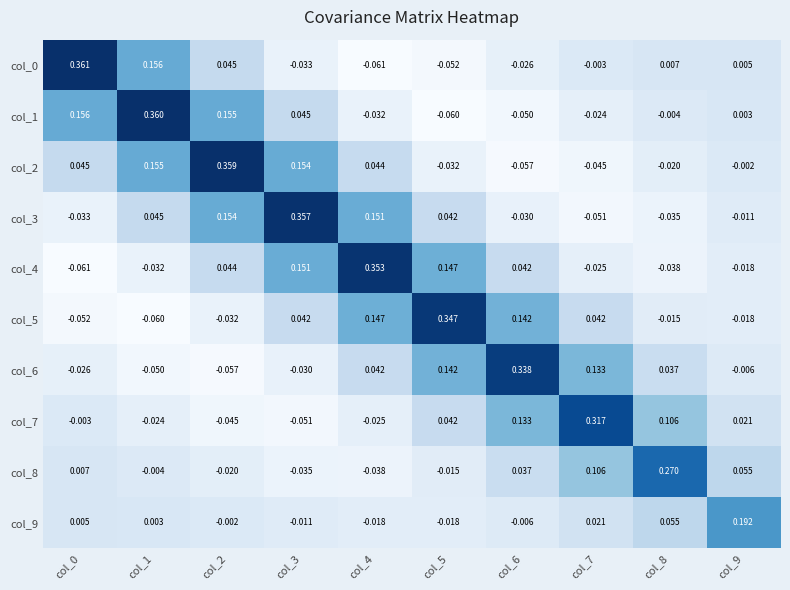

At how many categories does at least one series exceed 0?

10